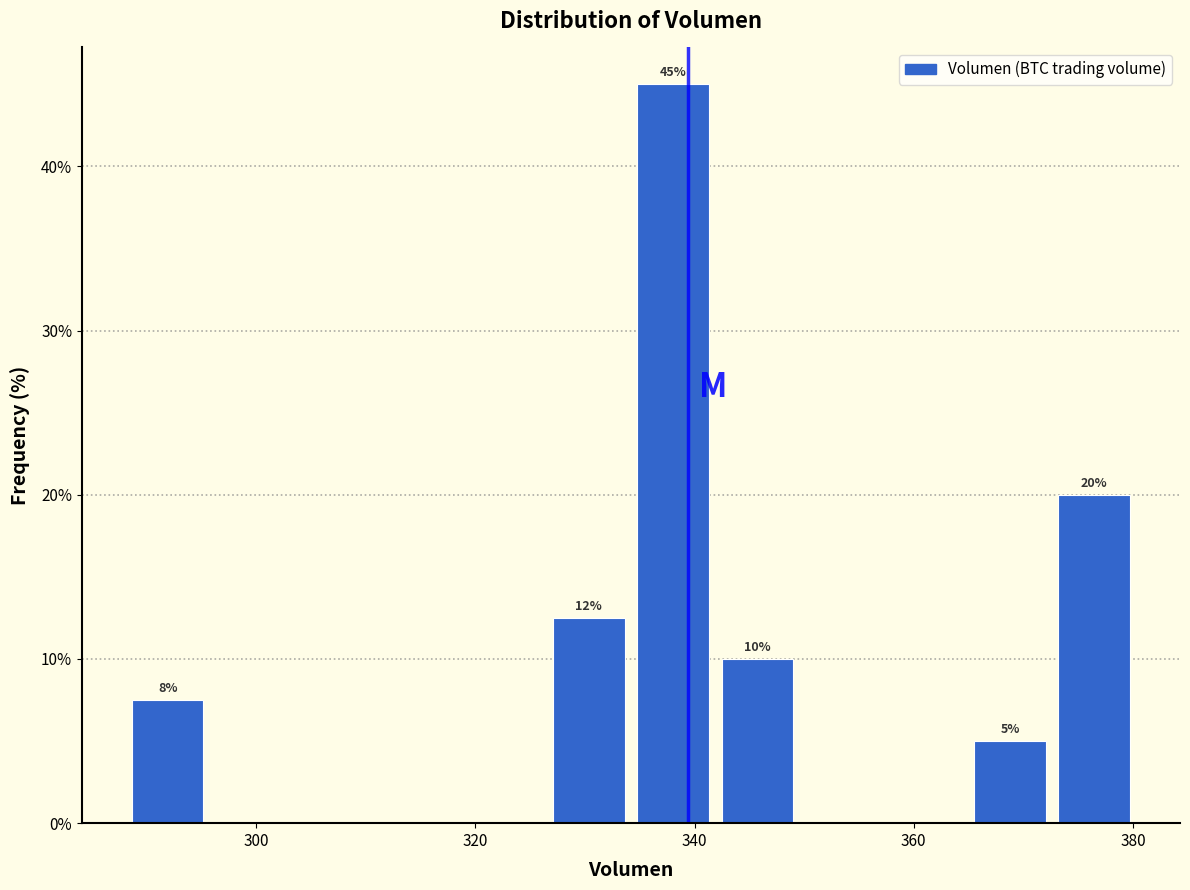

Read against the x-axis, roughly where is the centre of the tallest bar?

338